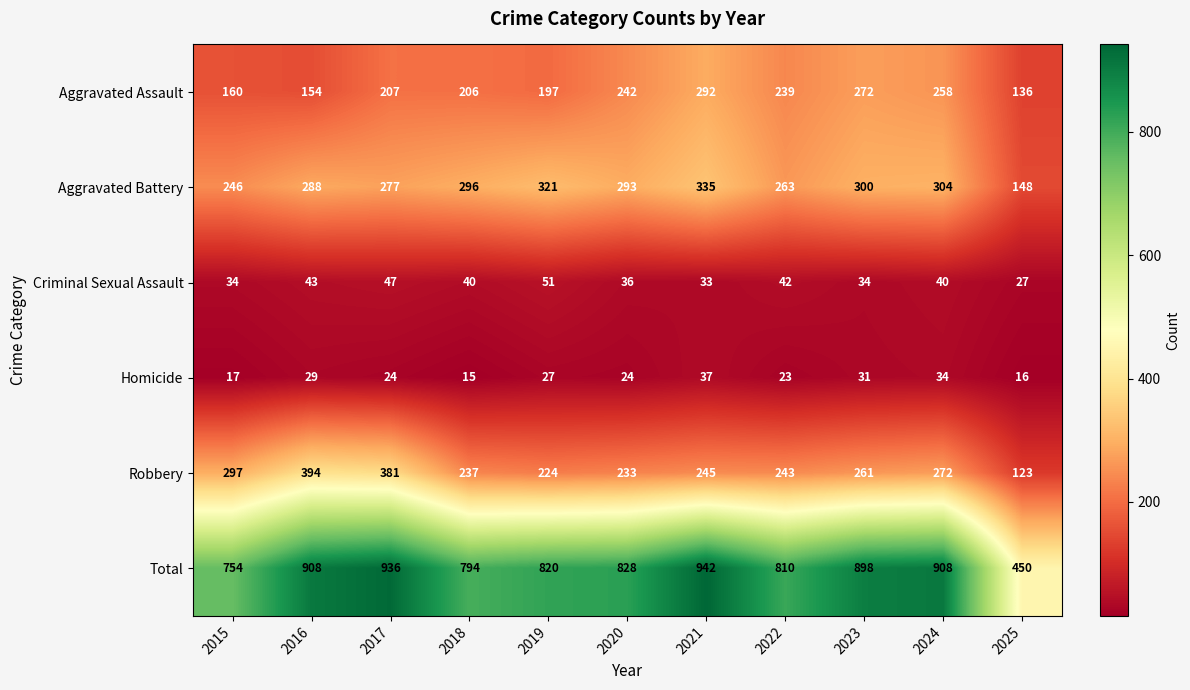

At which category is the sum across all series the highest?

2021